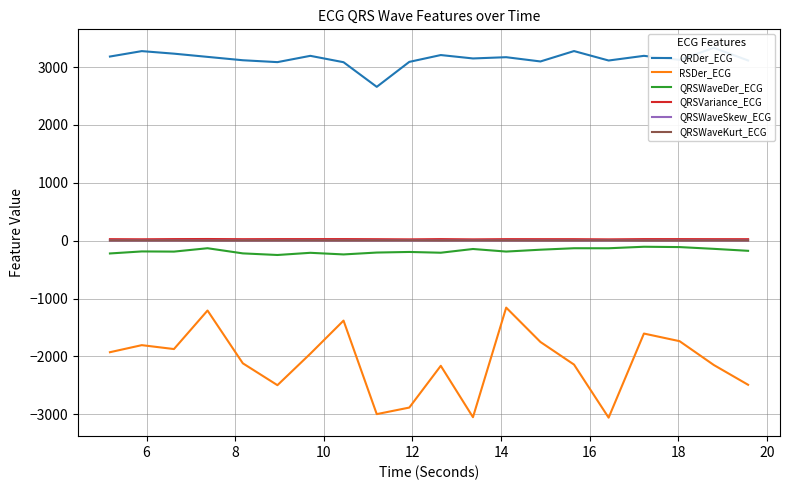

Reading left to right, what are all the values shown in this chart?

QRDer_ECG: 3181.6	3275.2	3231.3	3175.7	3117.5	3085.0	3193.8	3083.7	2658.1	3089.3	3207.3	3148.6	3170.2	3096.6	3276.1	3112.9	3193.6	3124.7	3332.1	3113.6
RSDer_ECG: -1926.6	-1804.6	-1872.1	-1206.3	-2118.3	-2496.2	-1952.5	-1380.5	-2996.3	-2883.0	-2161.3	-3049.3	-1156.1	-1749.8	-2140.2	-3057.4	-1604.2	-1735.8	-2147.7	-2489.3
QRSWaveDer_ECG: -220.5	-185.5	-188.5	-130.2	-219.1	-247.0	-209.2	-237.3	-204.8	-194.5	-207.8	-143.4	-187.9	-155.6	-130.2	-130.7	-104.6	-110.2	-140.8	-174.9
QRSVariance_ECG: 26.5	24.4	27.6	29.0	26.2	27.6	27.6	27.8	26.0	23.1	27.5	23.0	26.9	26.5	26.4	23.1	27.6	27.5	26.7	26.3
QRSWaveSkew_ECG: 2.0	1.9	2.0	1.8	1.8	2.0	2.0	1.9	2.1	2.2	1.8	2.2	2.0	1.8	2.0	2.3	1.7	1.7	2.0	2.0
QRSWaveKurt_ECG: 2.5	2.4	2.5	1.6	2.0	2.4	2.5	2.2	2.9	3.5	1.7	3.5	2.5	1.9	2.4	3.8	1.5	1.6	2.5	2.5